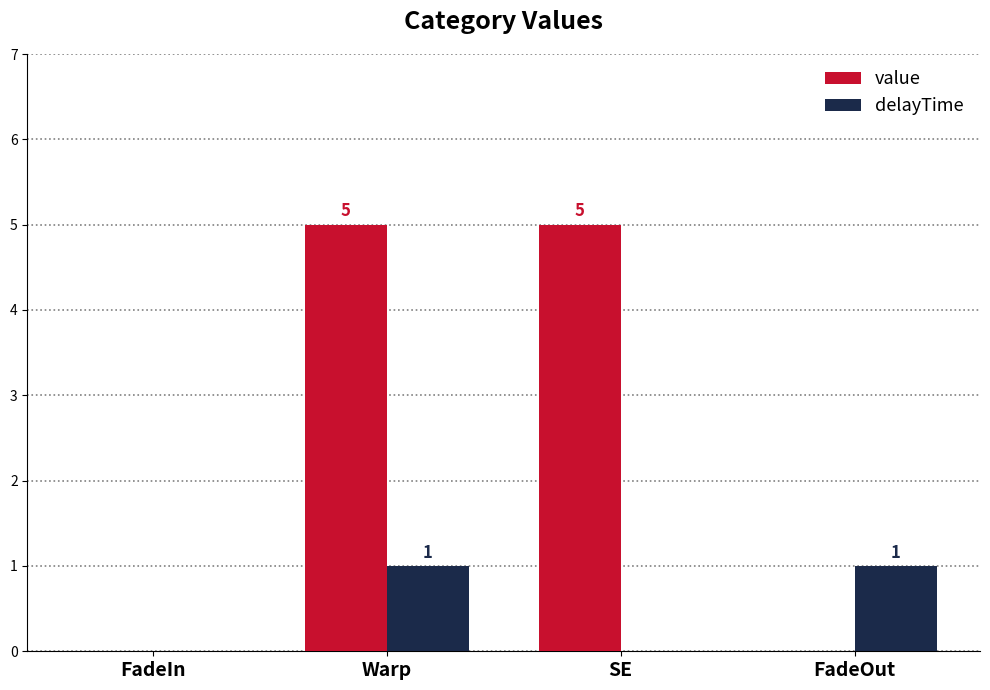

What are all the series names shown in the legend?

value, delayTime